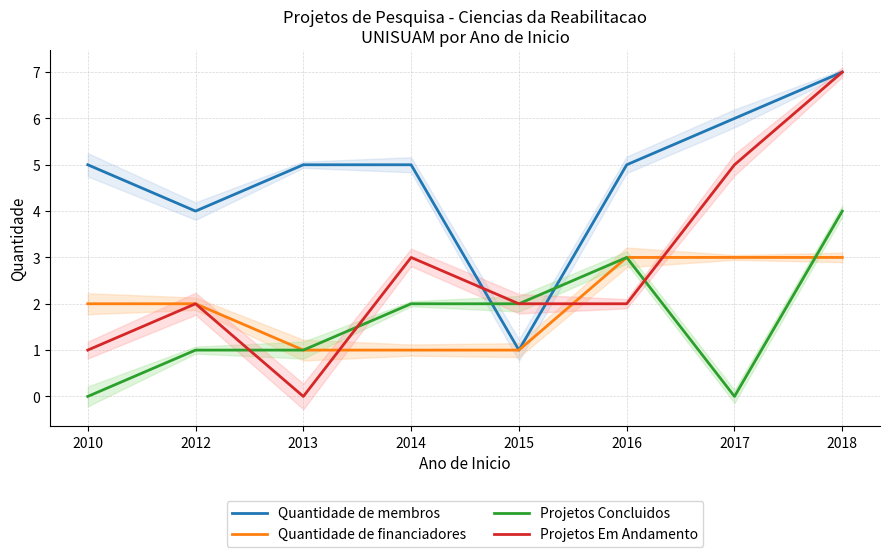

How many times do Projetos Em Andamento and Quantidade de financiadores cross each other?

3